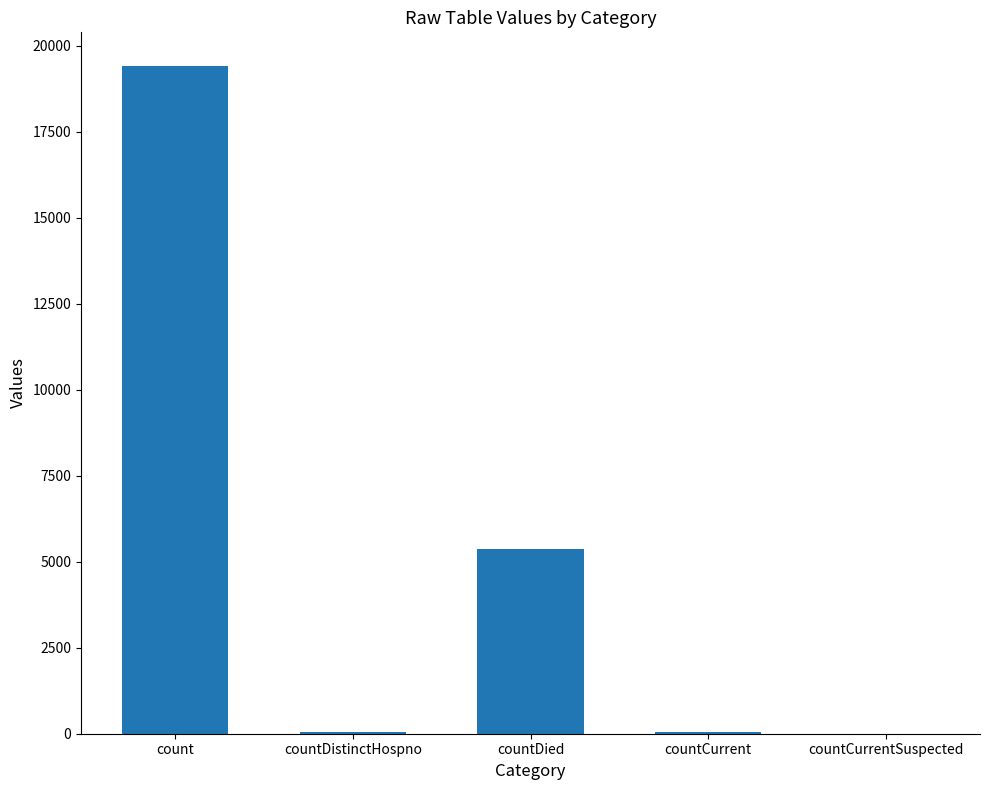

What is the maximum value shown in the chart?

19420